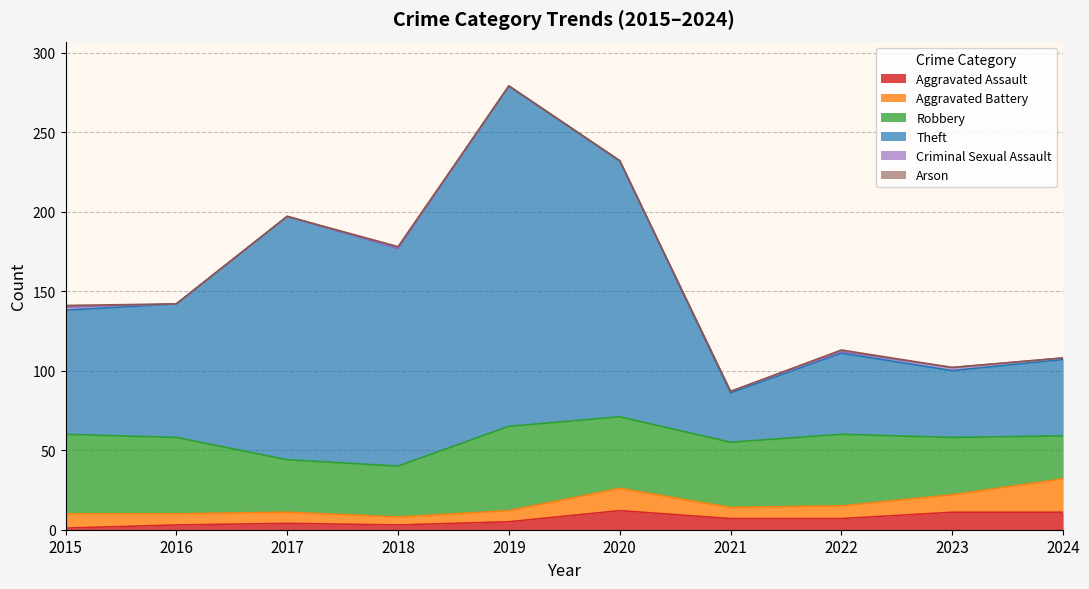

Between 2021 and 2020, which is larger?

2020